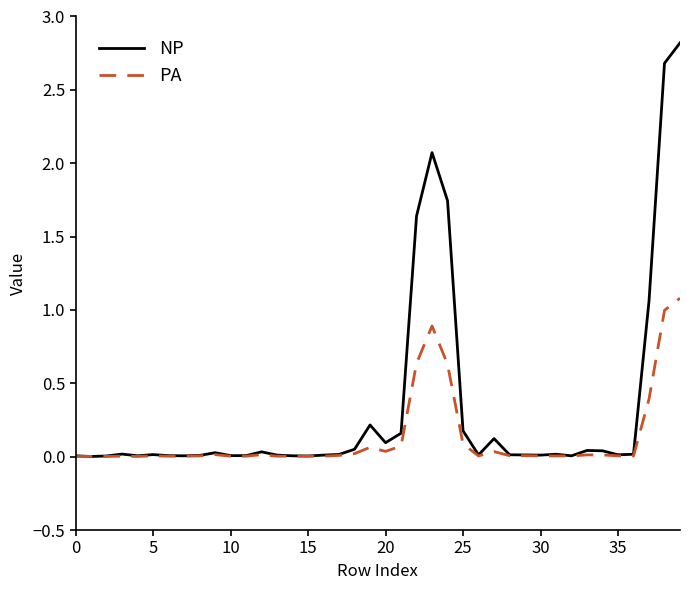

How many series are shown in this chart?

2